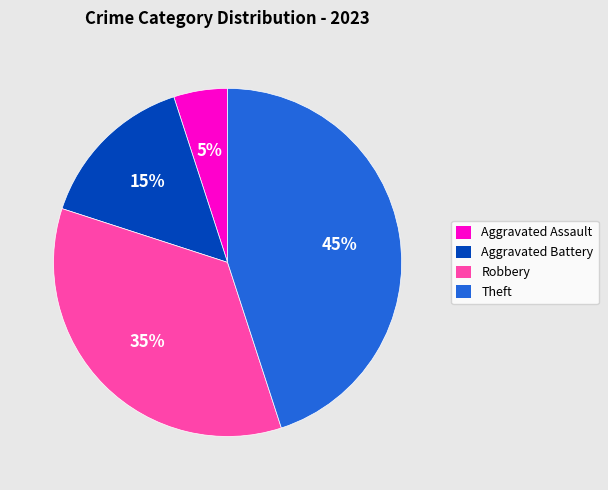

To the nearest percent, what is the difference between the Robbery and Aggravated Assault slice percentages?

30%